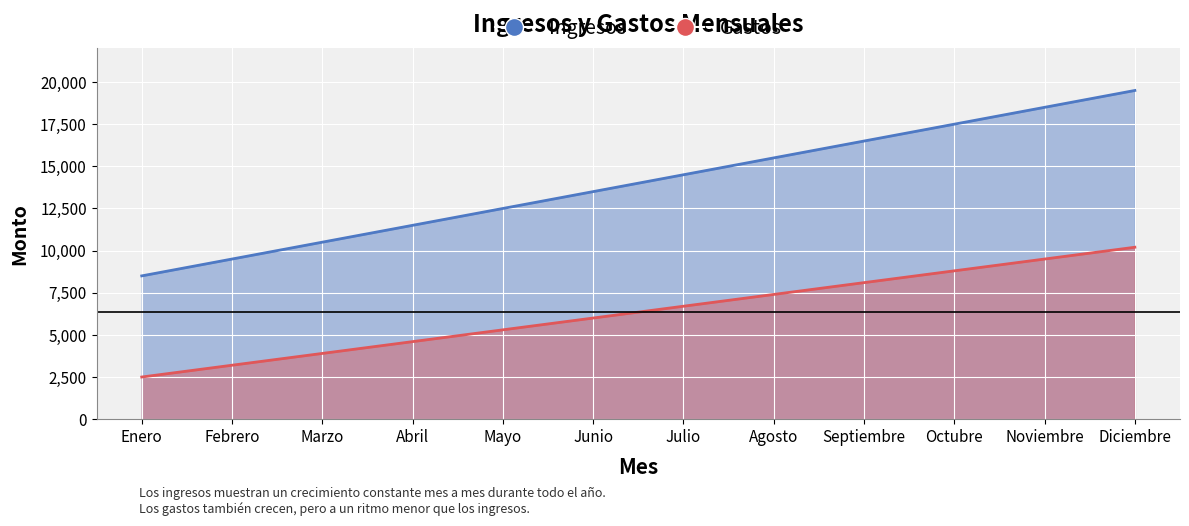

What is the maximum value for Gastos?

10200